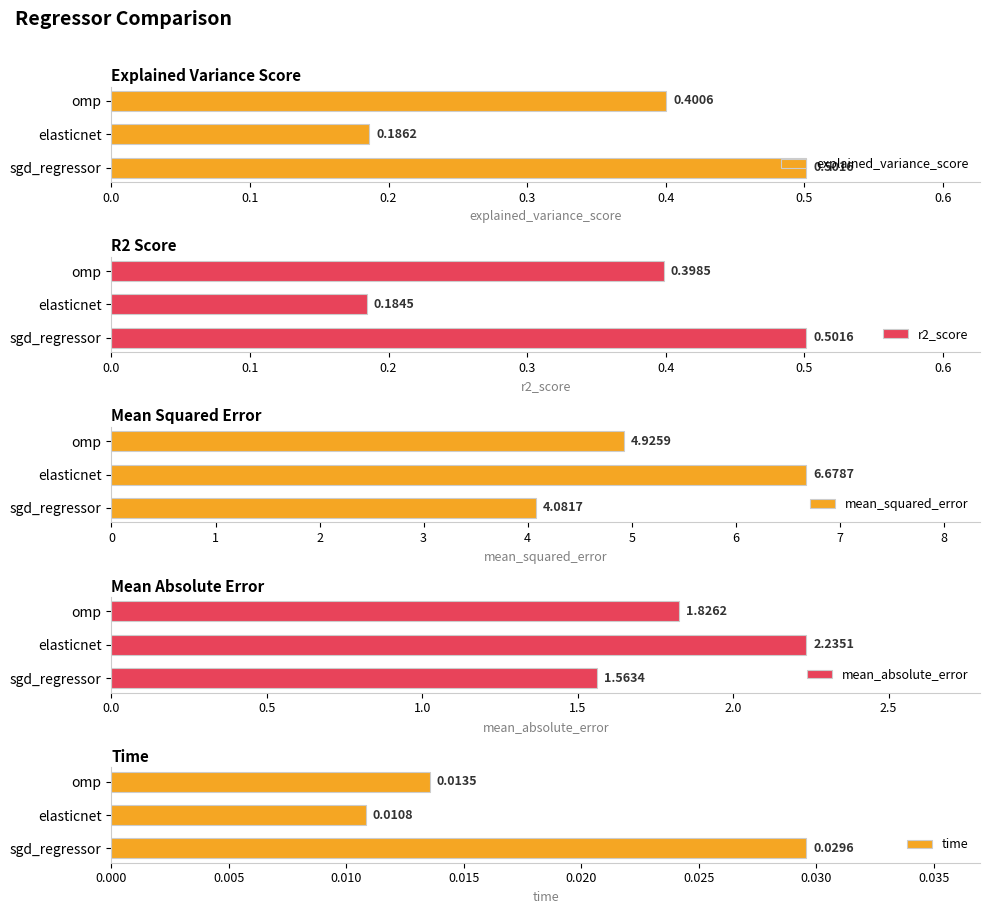

Rank the series by their maximum value, from lowest to highest.

time, r2_score, explained_variance_score, mean_absolute_error, mean_squared_error